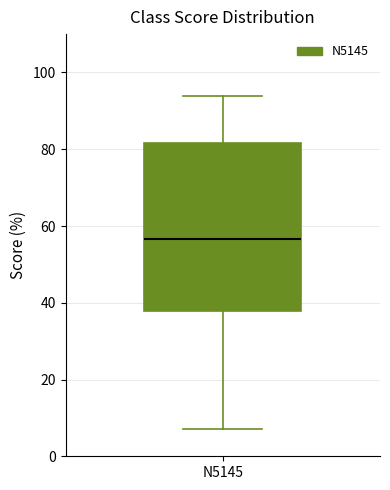

Where is the lower edge of the box for N5145 on the y-axis? The values are not printed on the chart, so give them approximately, as read against the axis.

38